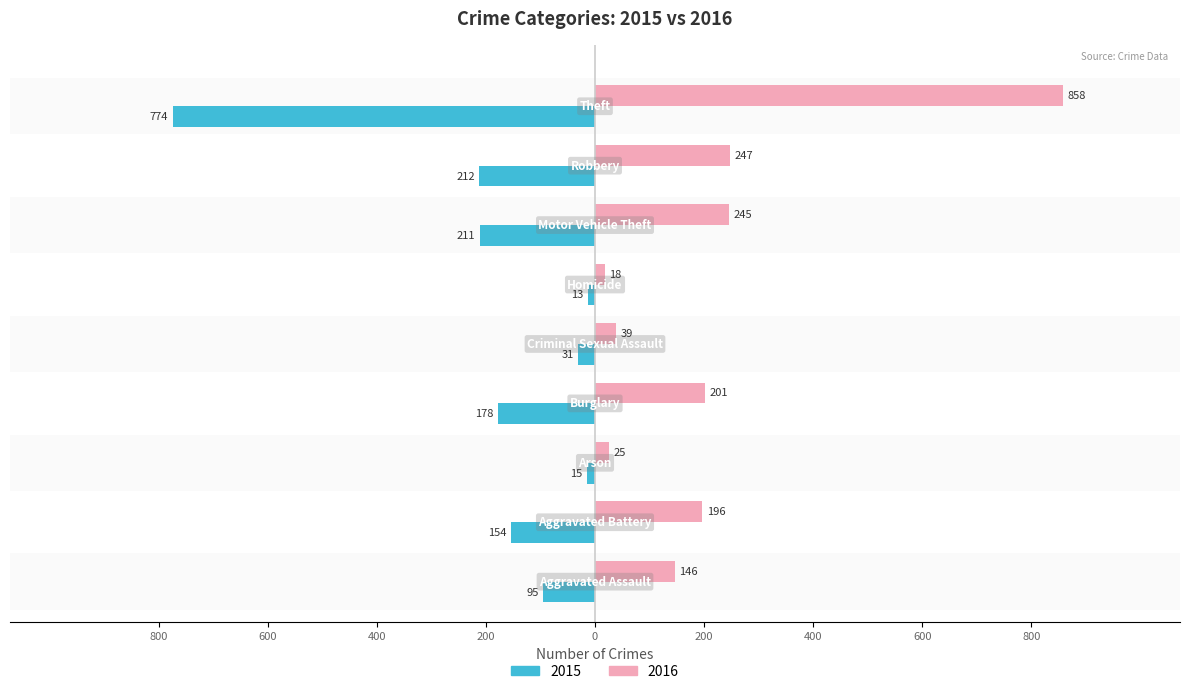

What are all the series names shown in the legend?

2015, 2016